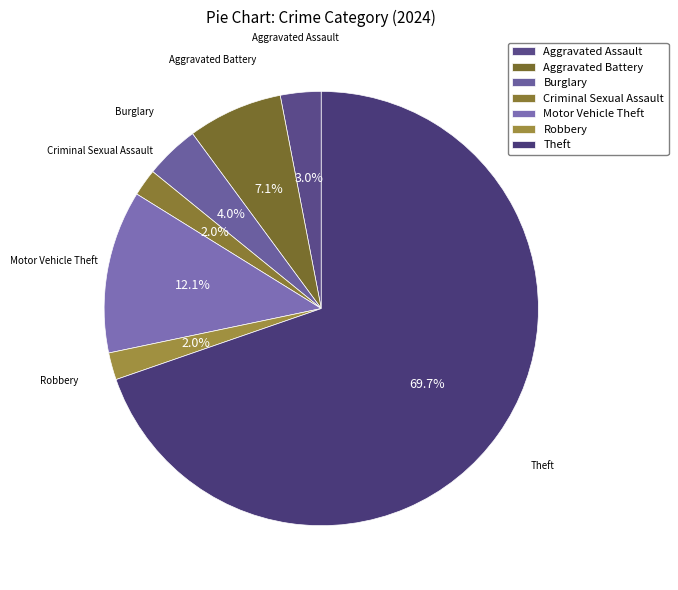

Does any single category account for the majority?

Yes